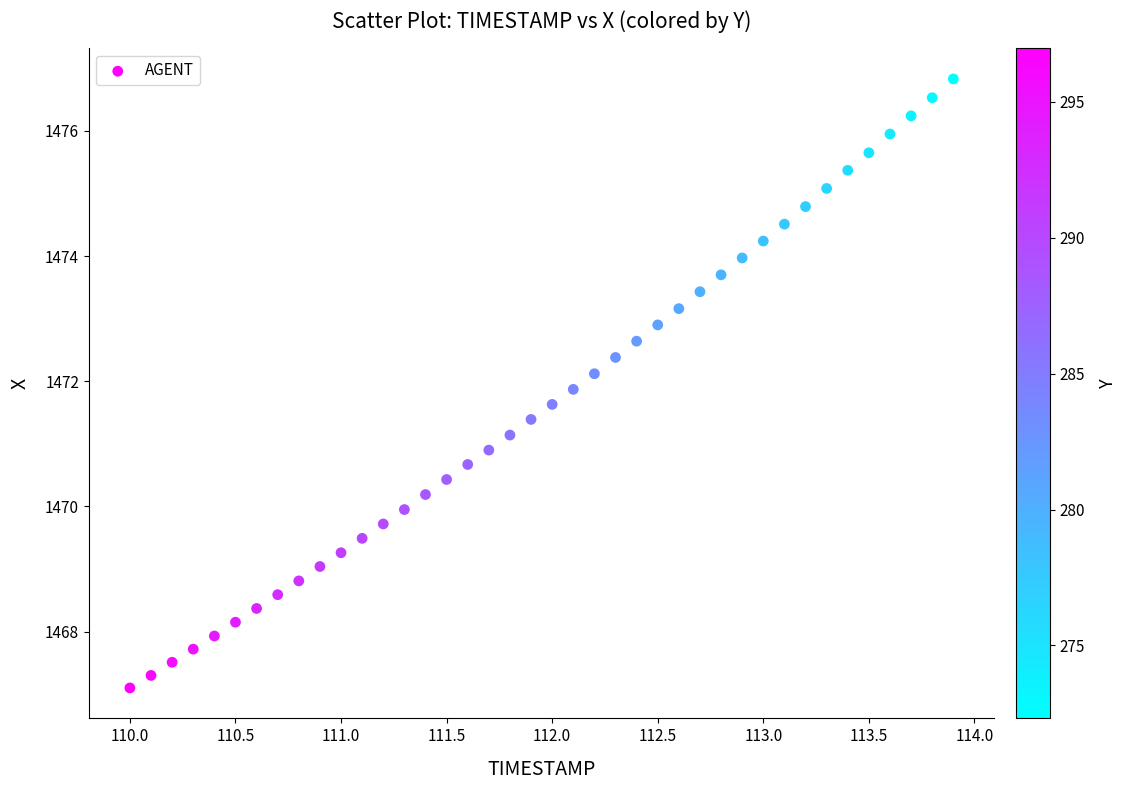

What is the range of Y values (max minus min)?

9.7